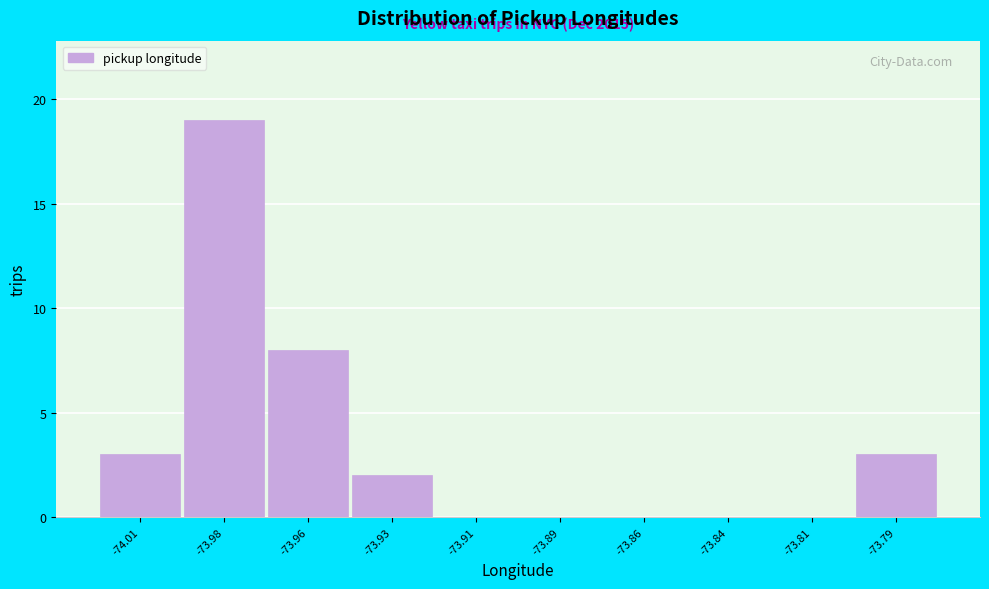

Reading left to right, transcribe all the data shown in this chart.

-74.01=3	-73.98=19	-73.96=8	-73.93=2	-73.91=0	-73.89=0	-73.86=0	-73.84=0	-73.81=0	-73.79=3